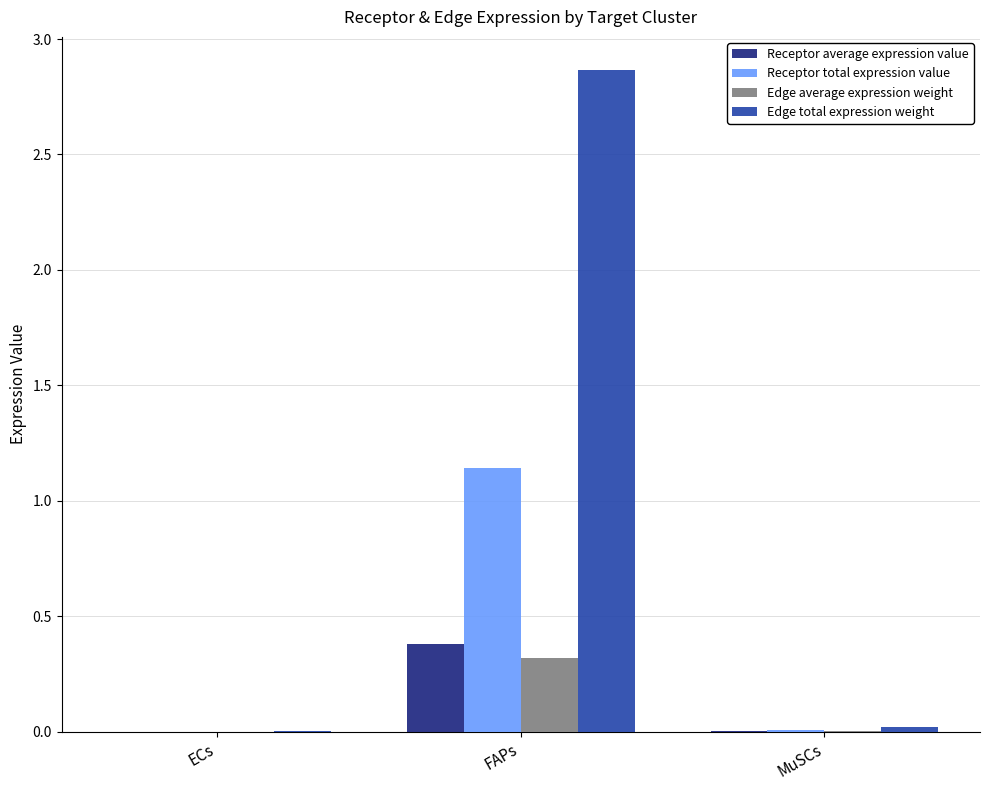

True or false: Receptor total expression value has a value of 0.0 at ECs.

True